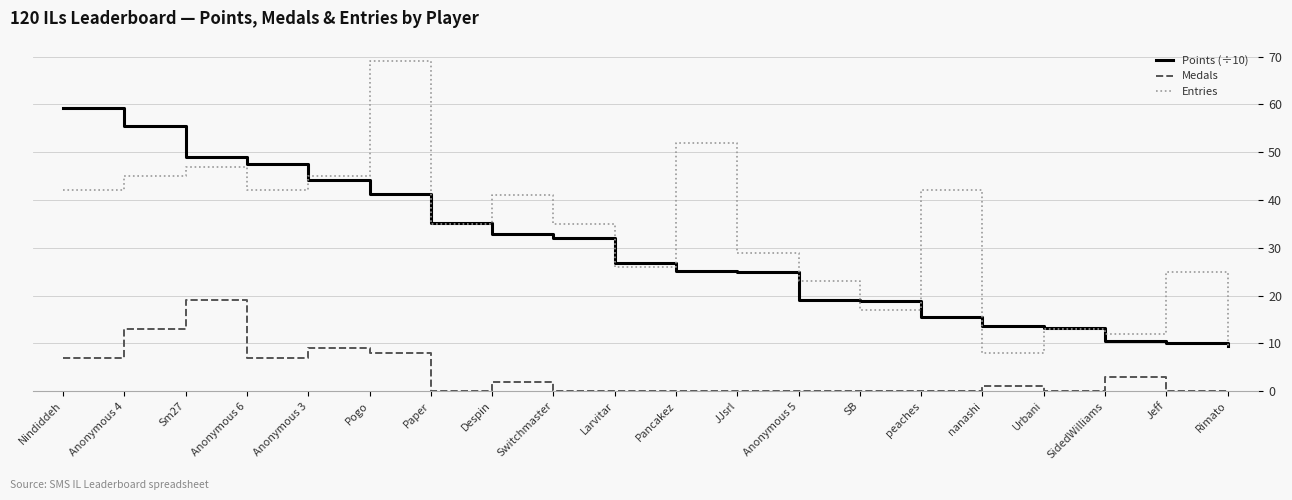

What is the difference between the maximum and minimum values in the Points (÷10) series?

49.8